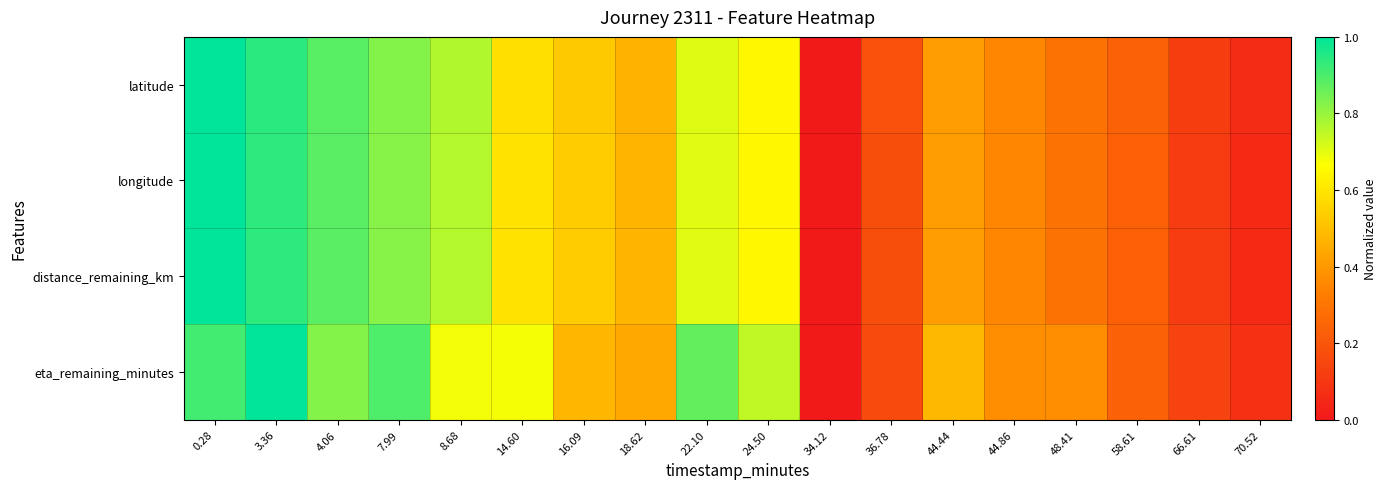

At which category is the sum across all series the highest?

0.28